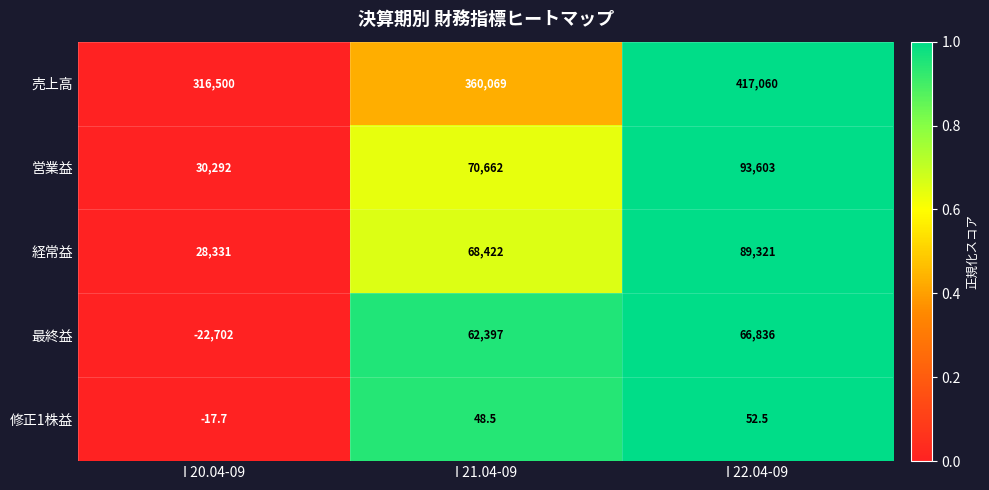

Which label corresponds to the smallest value in the chart?

I 20.04-09